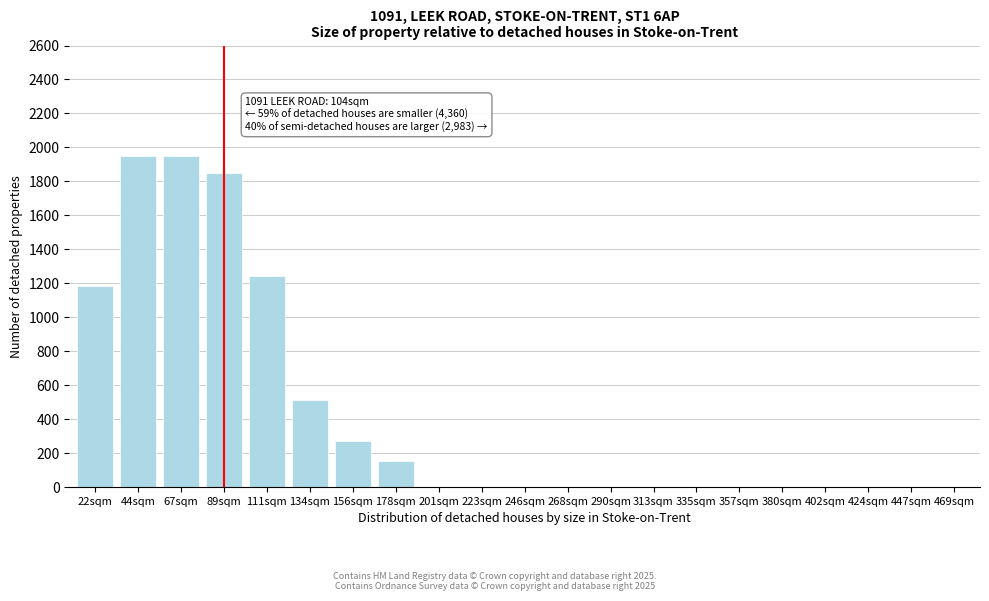

Reading right to left, list all the values displayed in this chart.

469sqm=0	447sqm=0	424sqm=0	402sqm=0	380sqm=0	357sqm=0	335sqm=0	313sqm=0	290sqm=0	268sqm=0	246sqm=0	223sqm=0	201sqm=0	178sqm=155	156sqm=270	134sqm=510	111sqm=1240	89sqm=1850	67sqm=1950	44sqm=1950	22sqm=1181